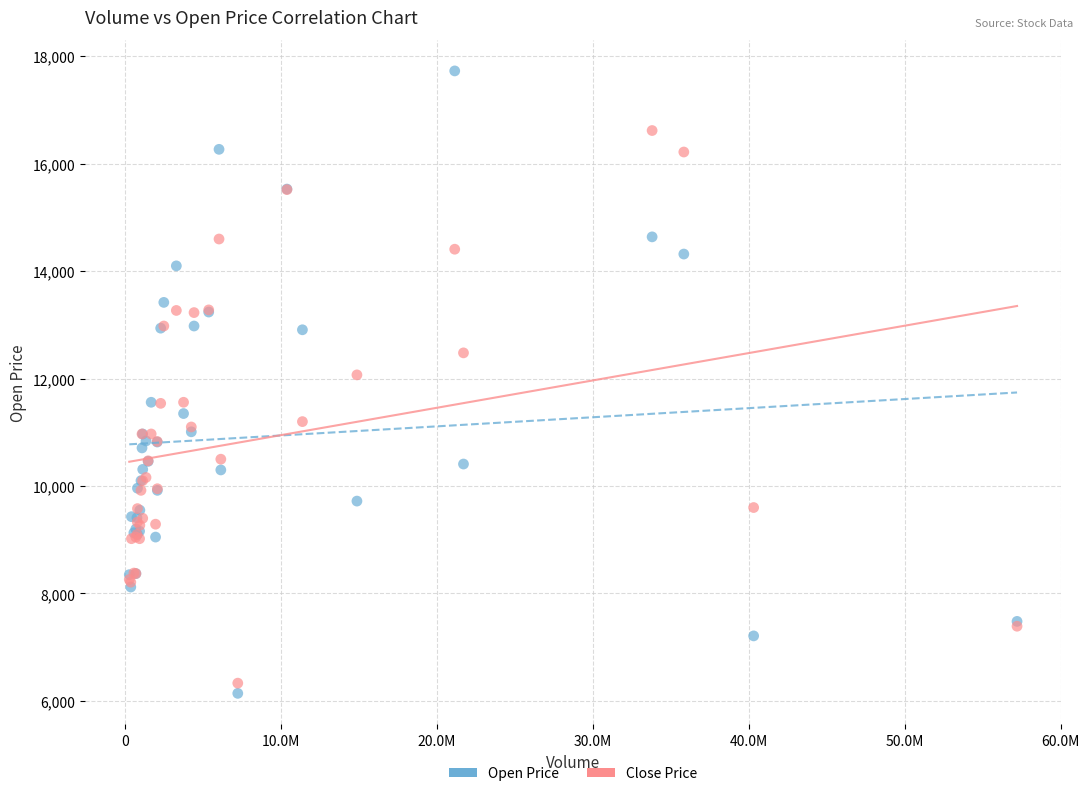

Which series has the largest Y range (max minus min)?

Open Price